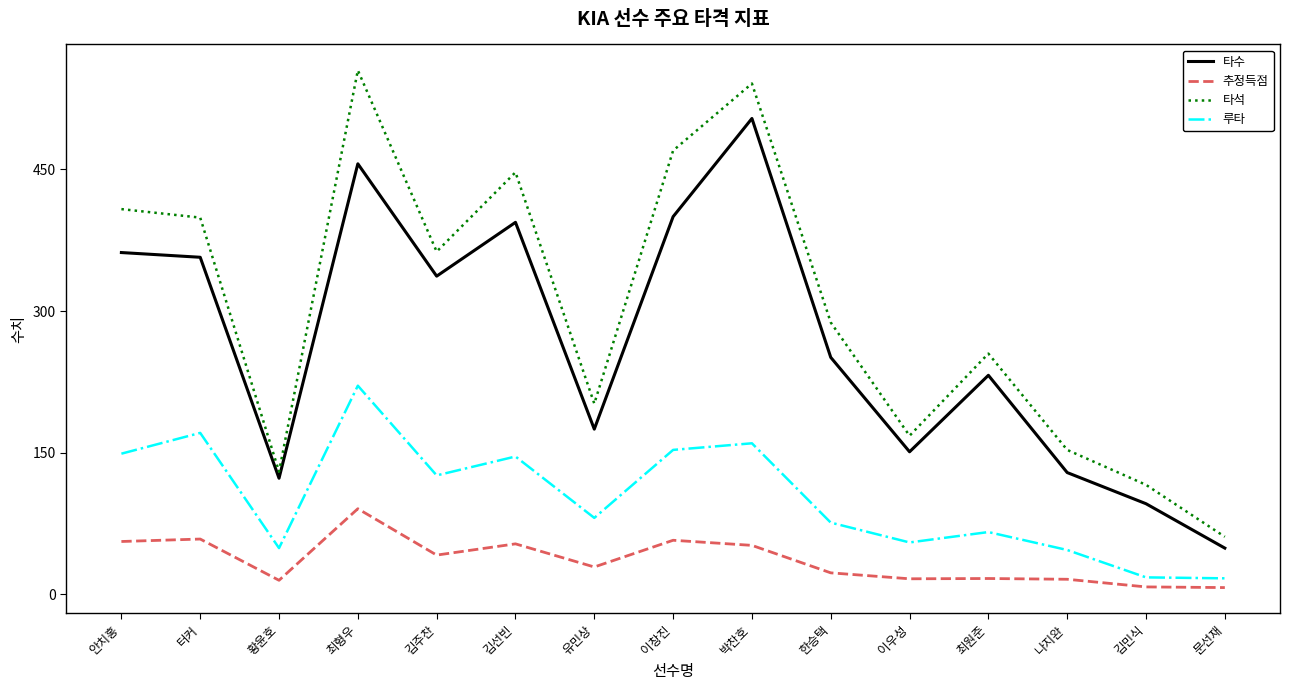

Which series has the largest total across all categories?

타석